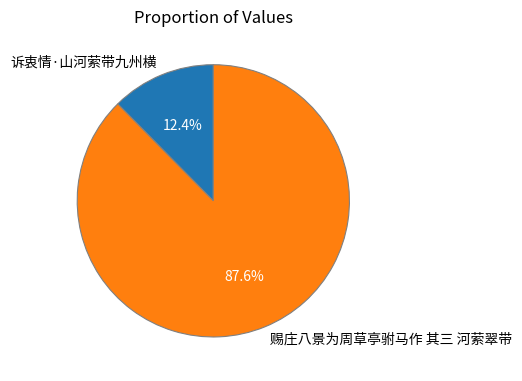

Count the number of slices in the pie.

2